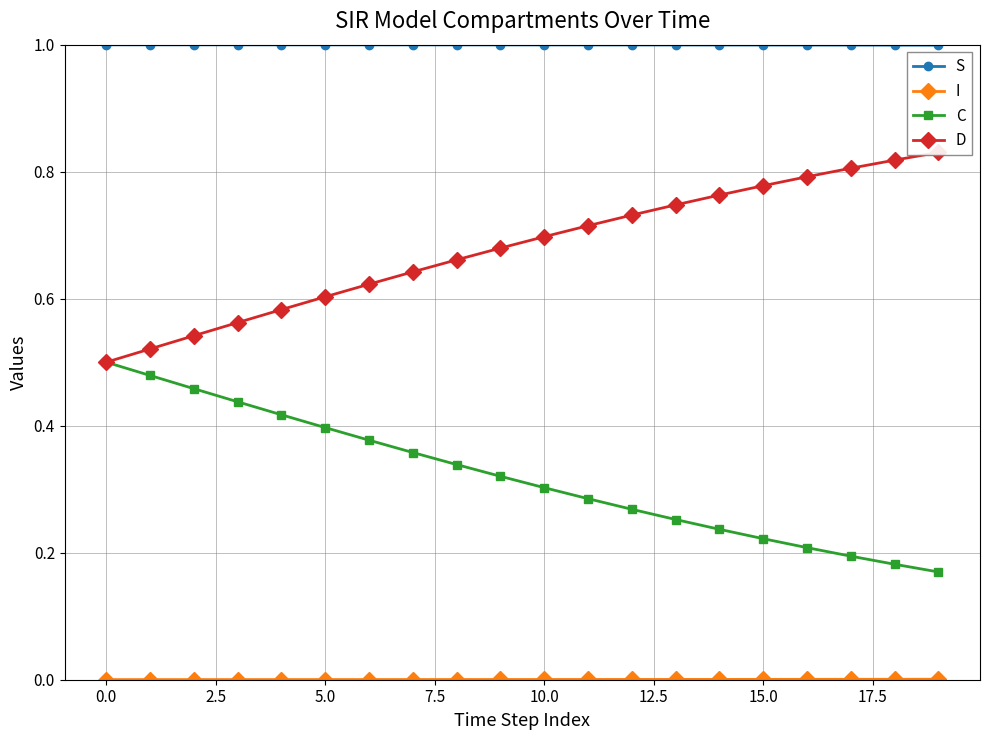

What is the highest value of the S series?

1.0